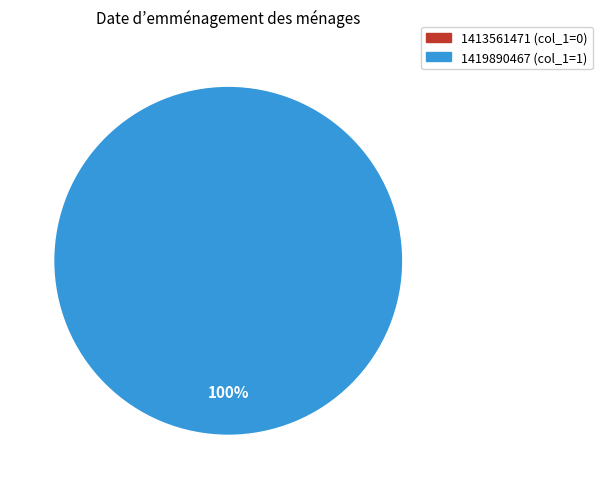

How many slices are in this pie chart?

2